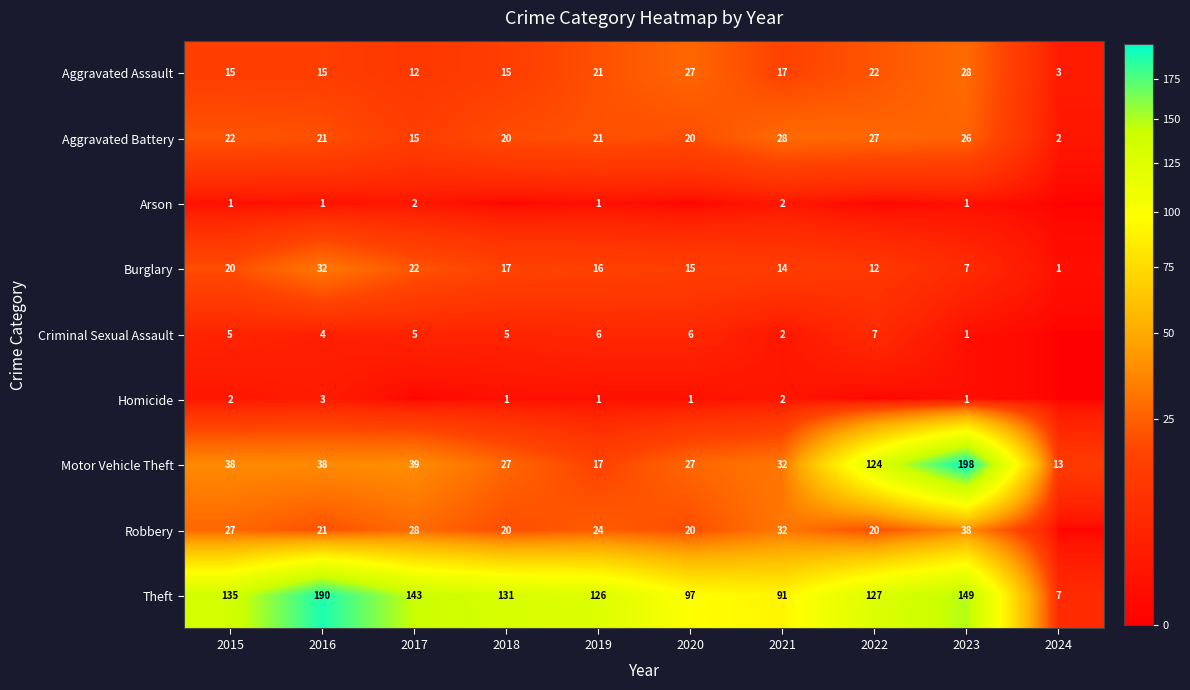

At 2022, list the series in order from smallest to largest.

Arson, Homicide, Criminal Sexual Assault, Burglary, Robbery, Aggravated Assault, Aggravated Battery, Motor Vehicle Theft, Theft